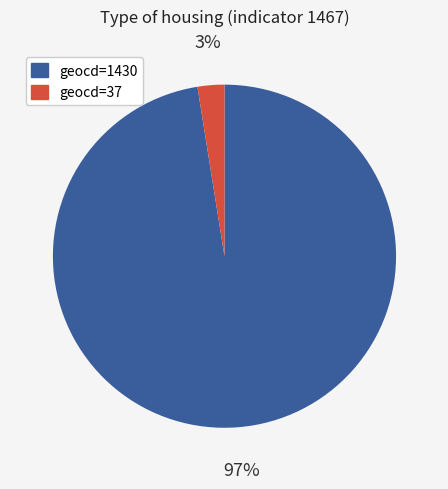

Is it true that geocd=37 is 3% of the pie?

True